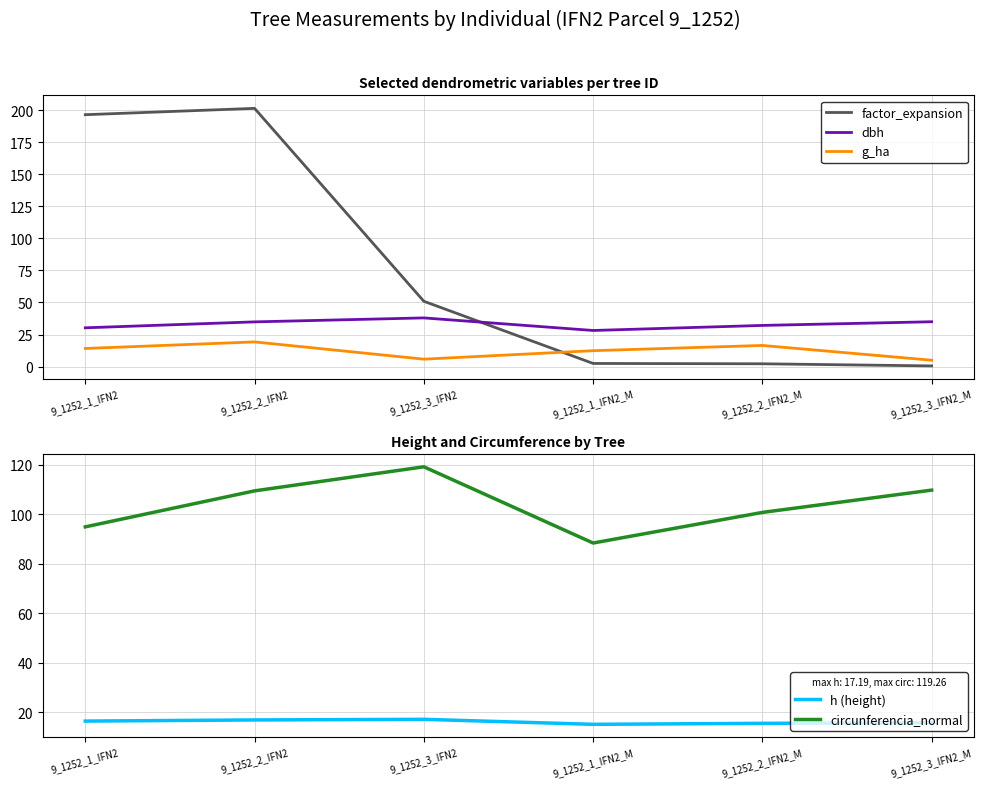

Which series ends up on top after the final intersection of g_ha and factor_expansion?

g_ha